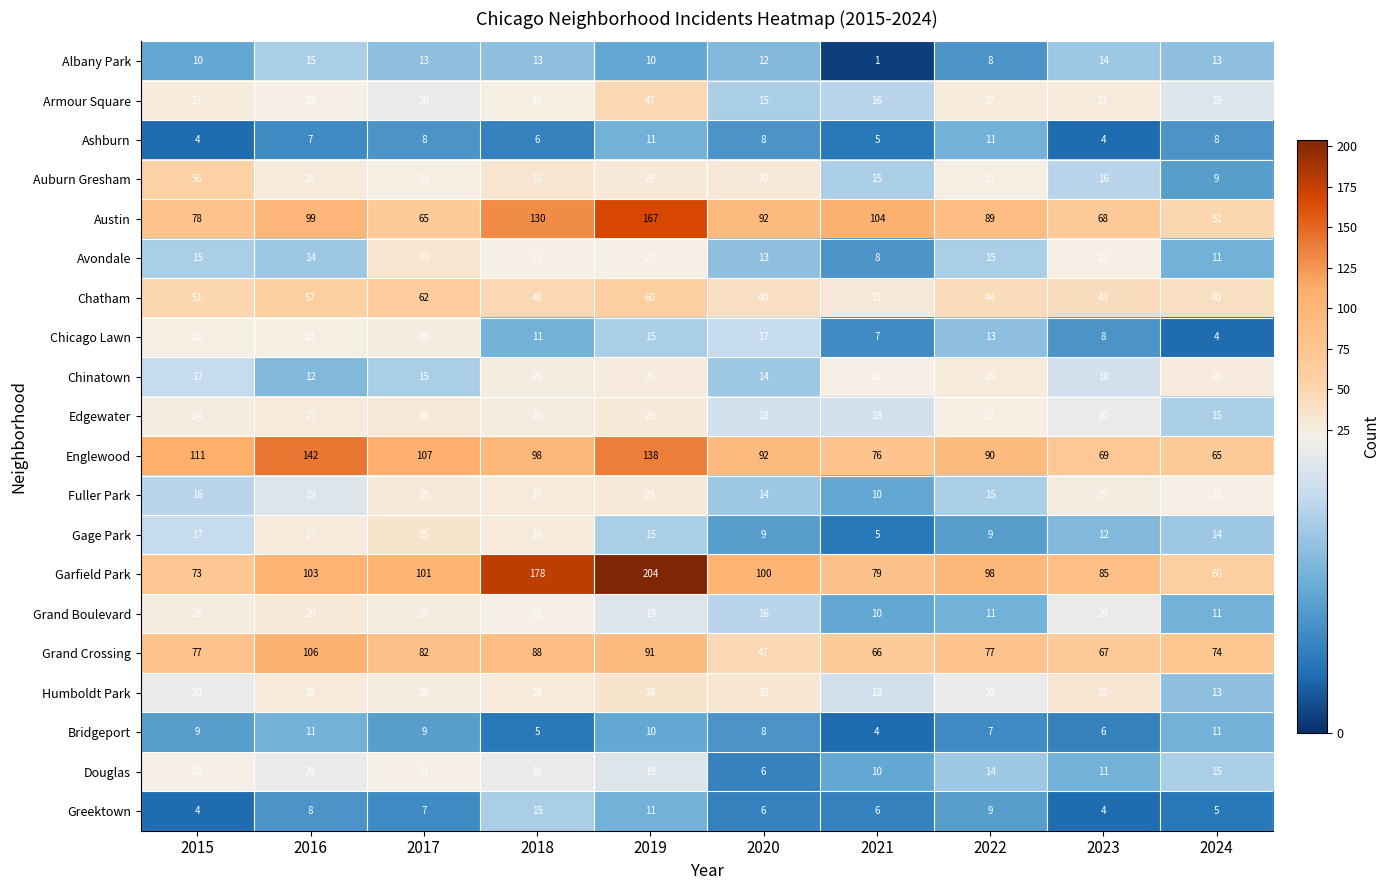

What is the difference between the highest and lowest values at 2016?

135